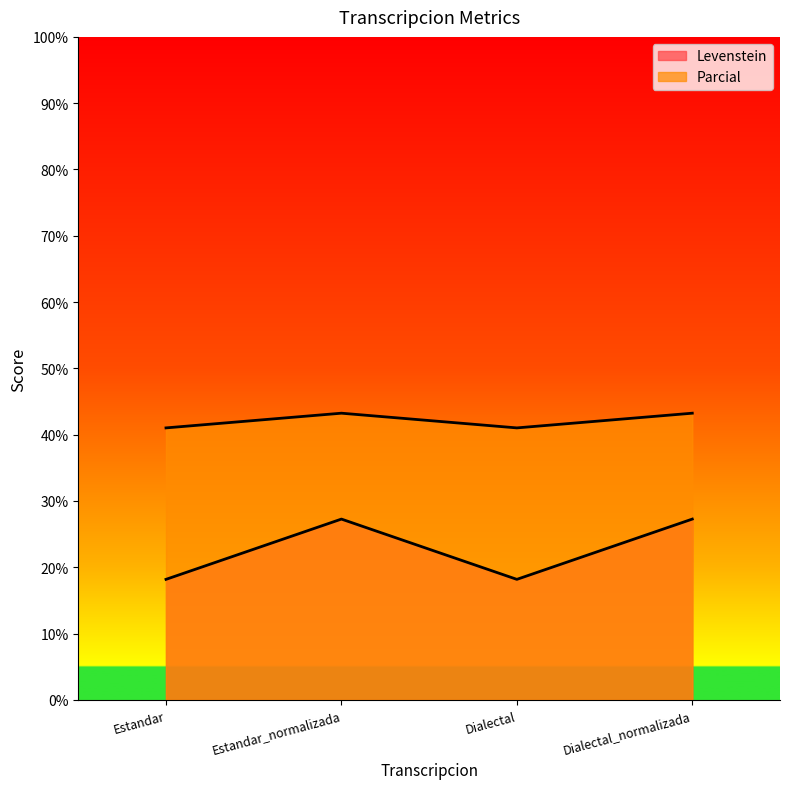

Does the chart have visible grid lines?

No